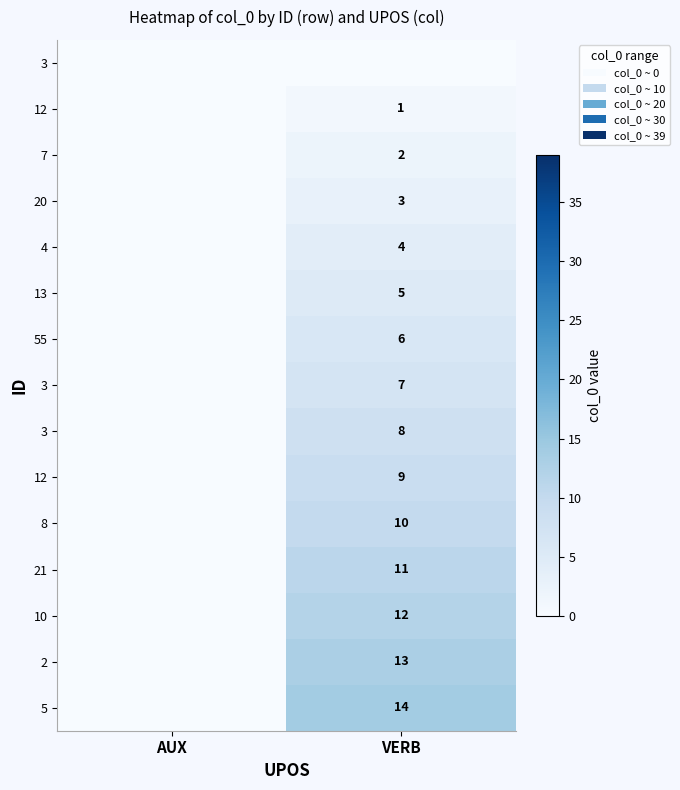

At how many categories does at least one series exceed 7?

1